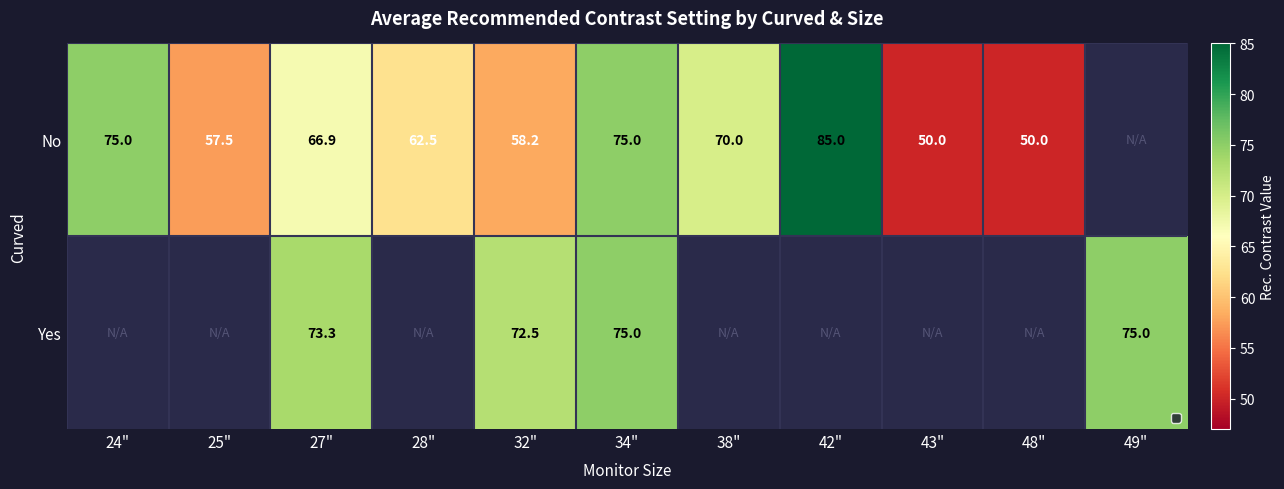

Is it true that Yes equals 45.2 at 32"?

False